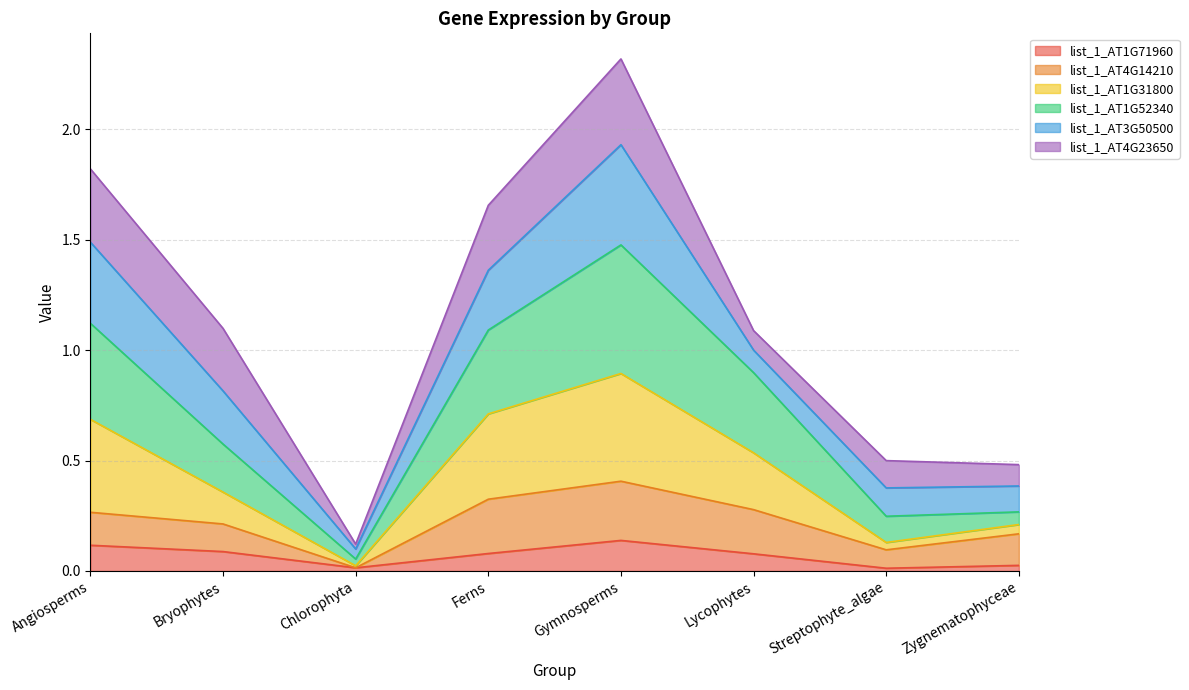

What is the total value across all series at Angiosperms?

1.8